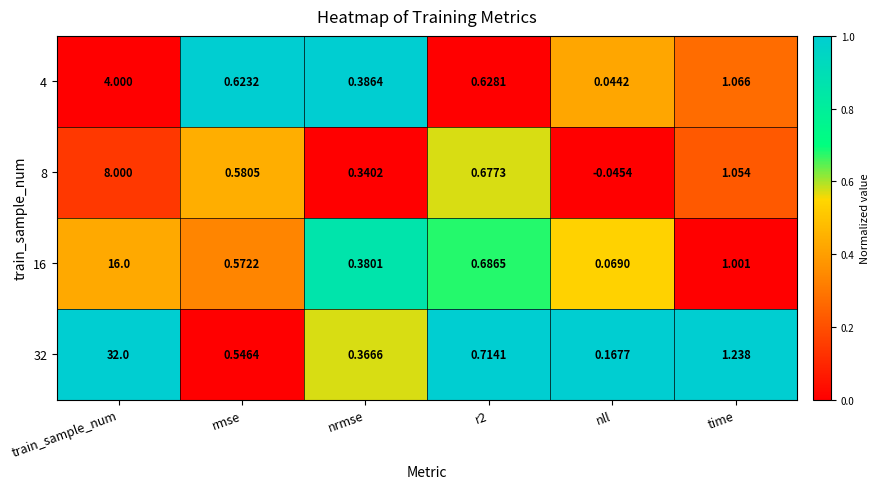

Where is 8 nearest to the value 3?

time